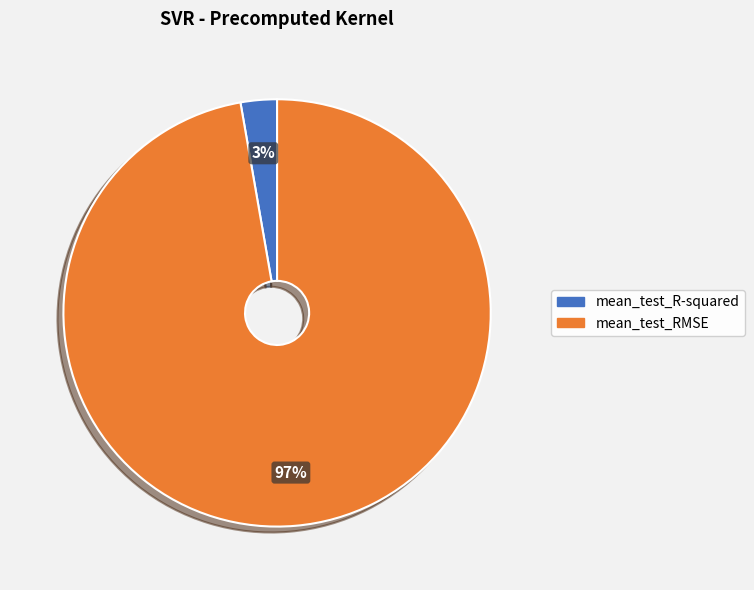

Which category has the biggest portion of the pie?

mean_test_RMSE